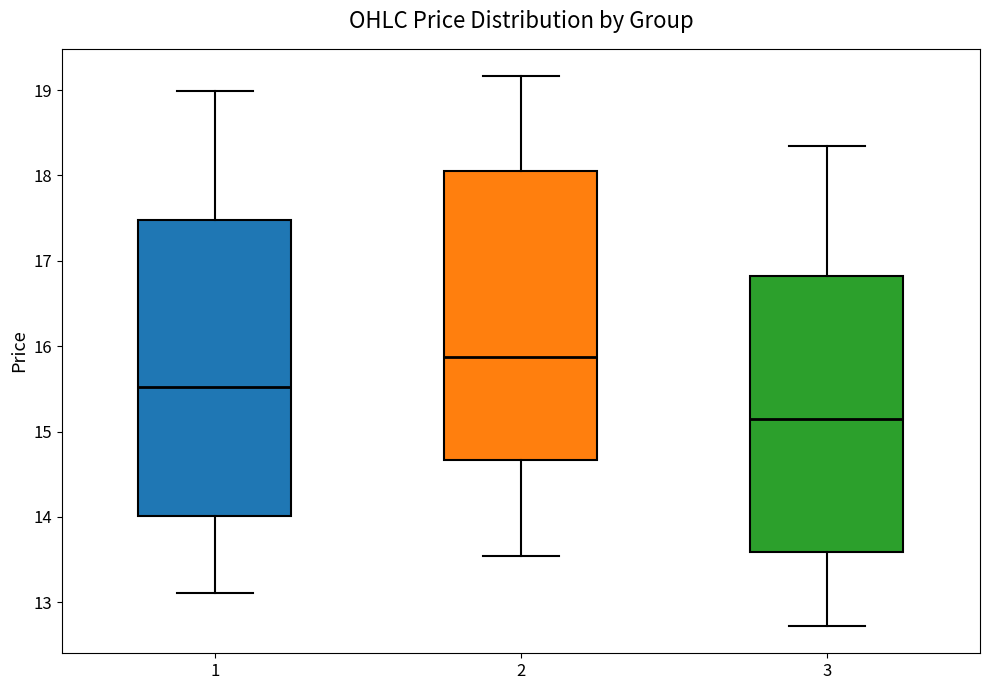

Reading left to right, read every box against the y-axis: the position of its median line, the range the box covers, and the ends of its whiskers. The values are not printed on the chart, so give them approximately, as read against the axis.

1: median 15.5, box 14.0 to 17.5, whiskers 13.1 to 19.0
2: median 15.9, box 14.7 to 18.1, whiskers 13.5 to 19.2
3: median 15.2, box 13.6 to 16.8, whiskers 12.7 to 18.3